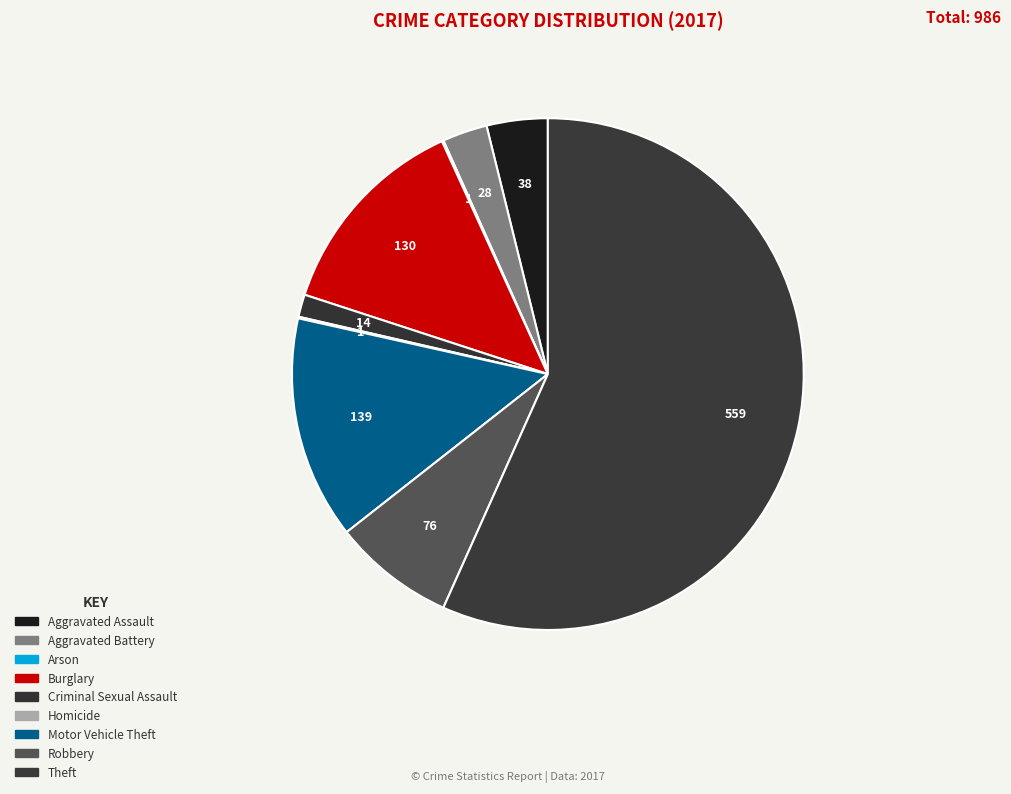

Is it true that Aggravated Battery is 1% of the pie?

False